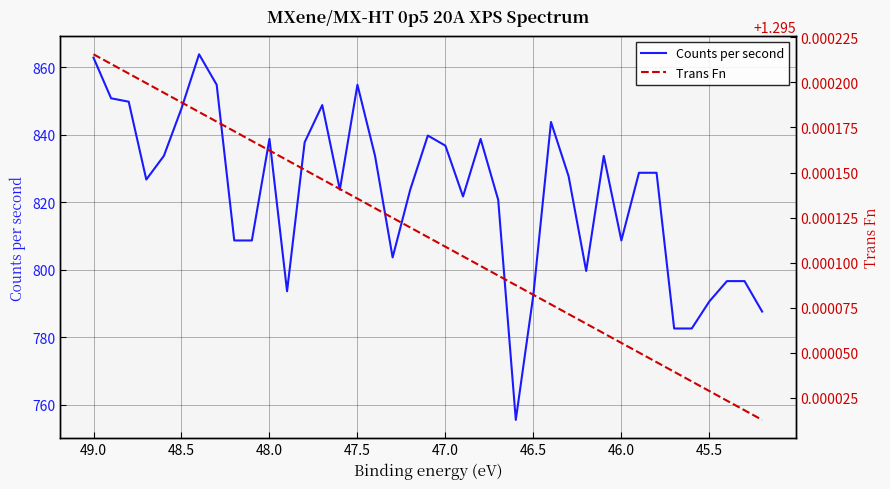

True or false: Trans Fn and Counts per second cross at least once.

False